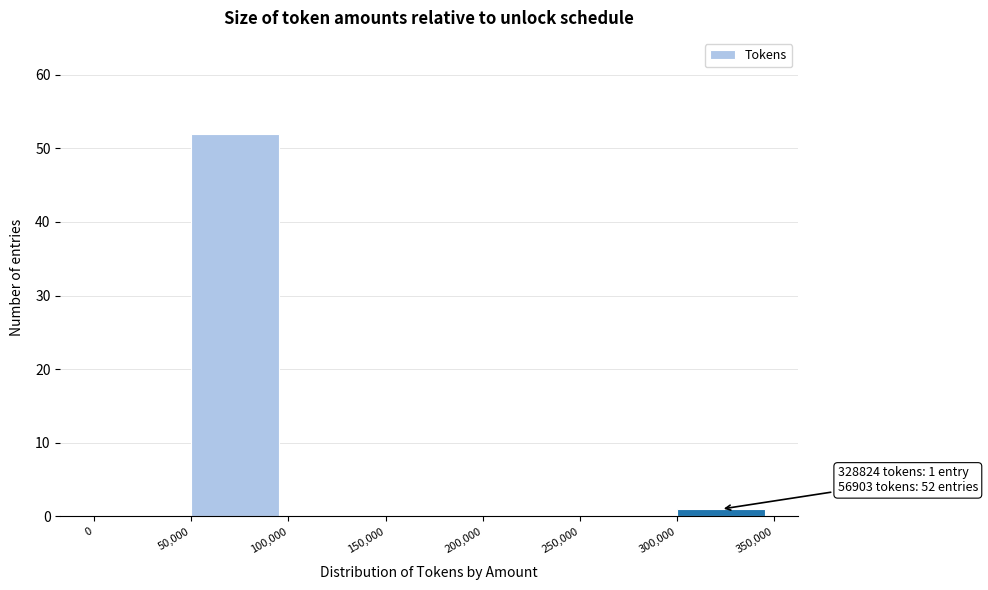

Over which range of the x-axis is the bar tallest?

50,000 to 100,000